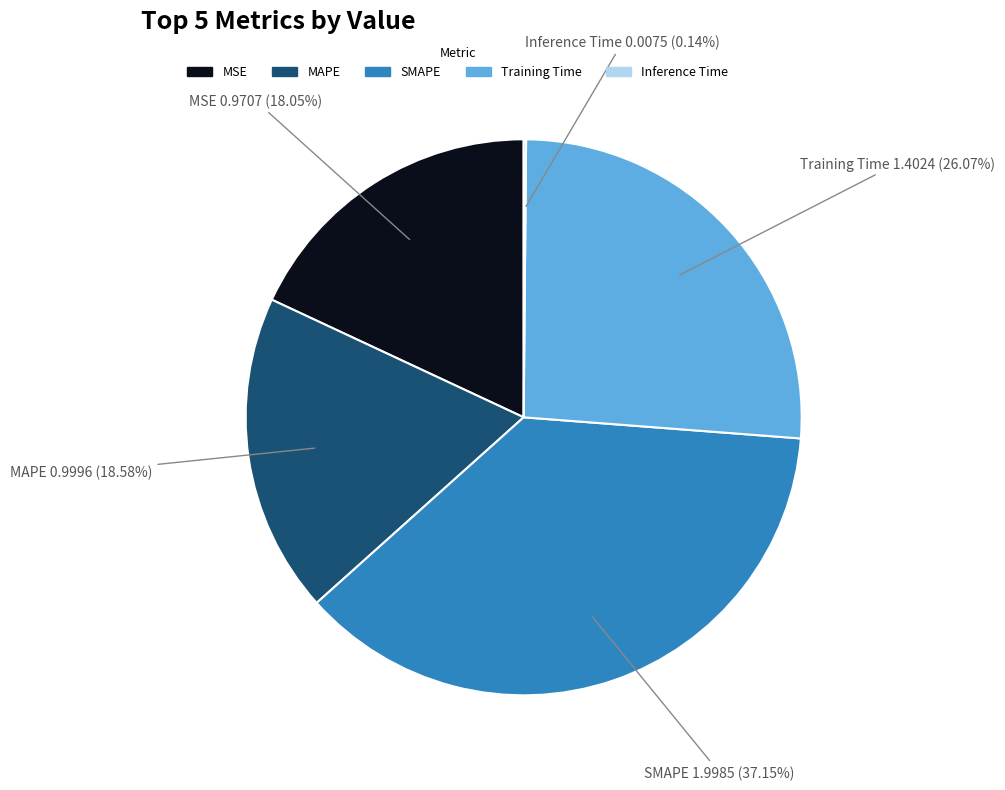

Do Training Time and SMAPE together represent more than half of the pie?

Yes